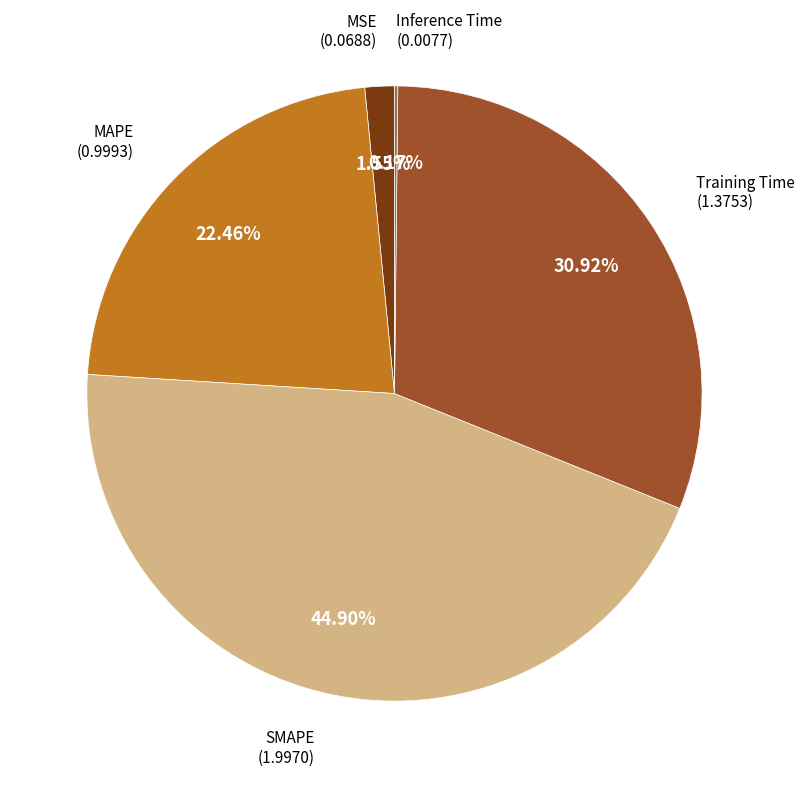

Is there any slice that represents more than half of the pie?

No